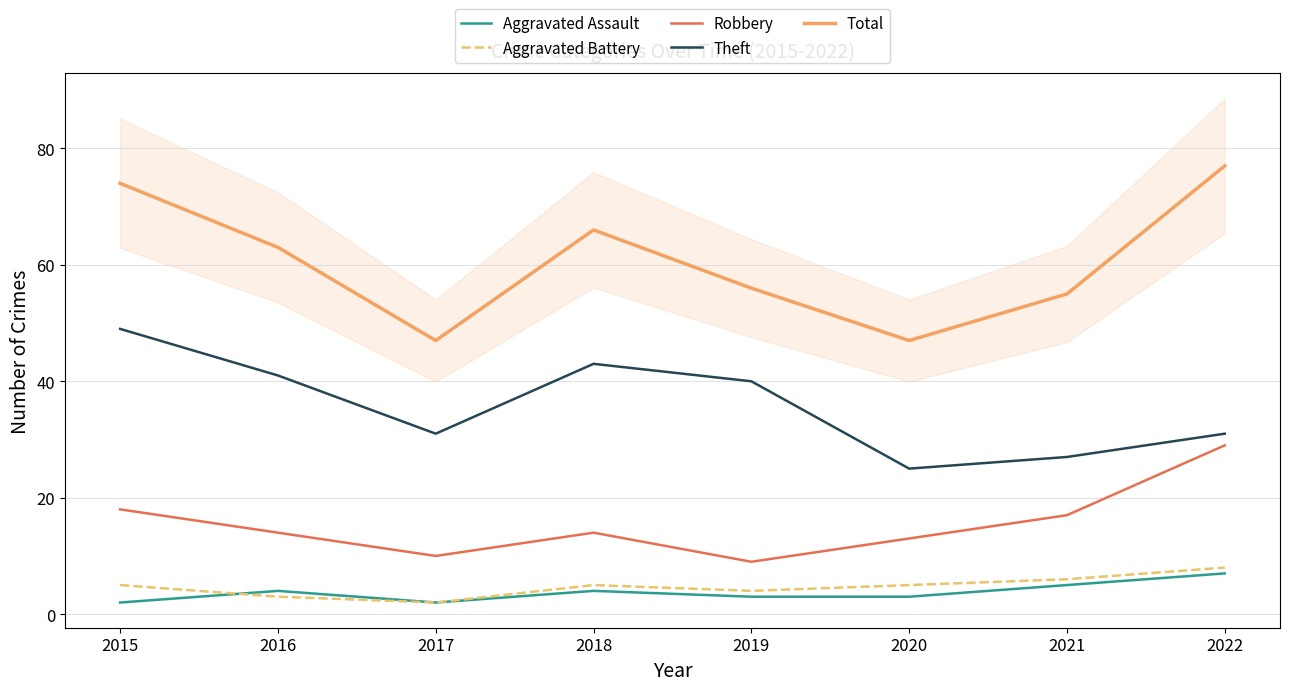

Where is the first local minimum for Aggravated Battery?

2017